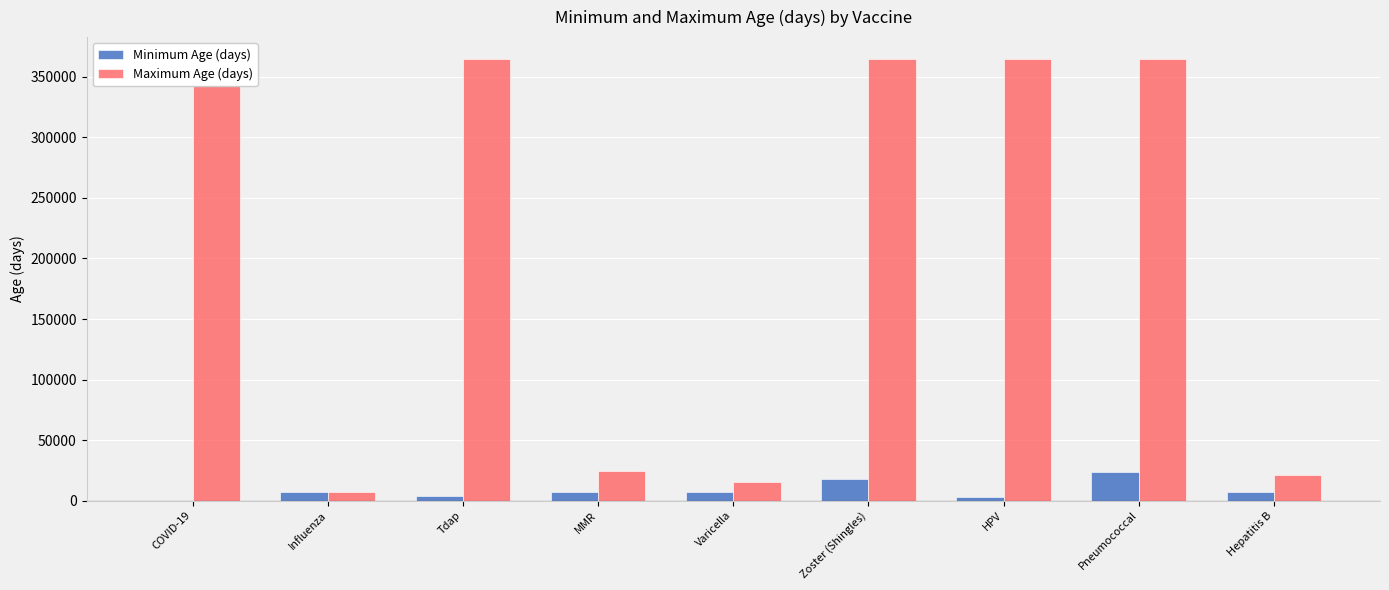

Where is Maximum Age (days) nearest to the value 185785?

MMR